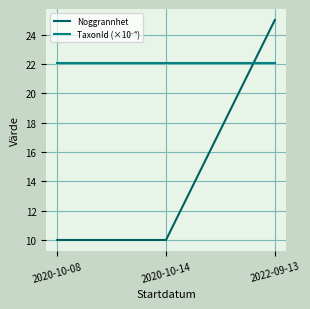

What is the smallest value displayed?

10.0